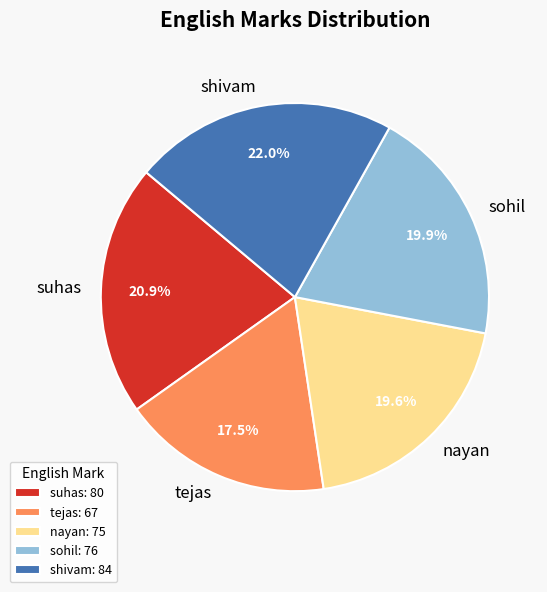

What is the total percentage of sohil and nayan?

39.5%